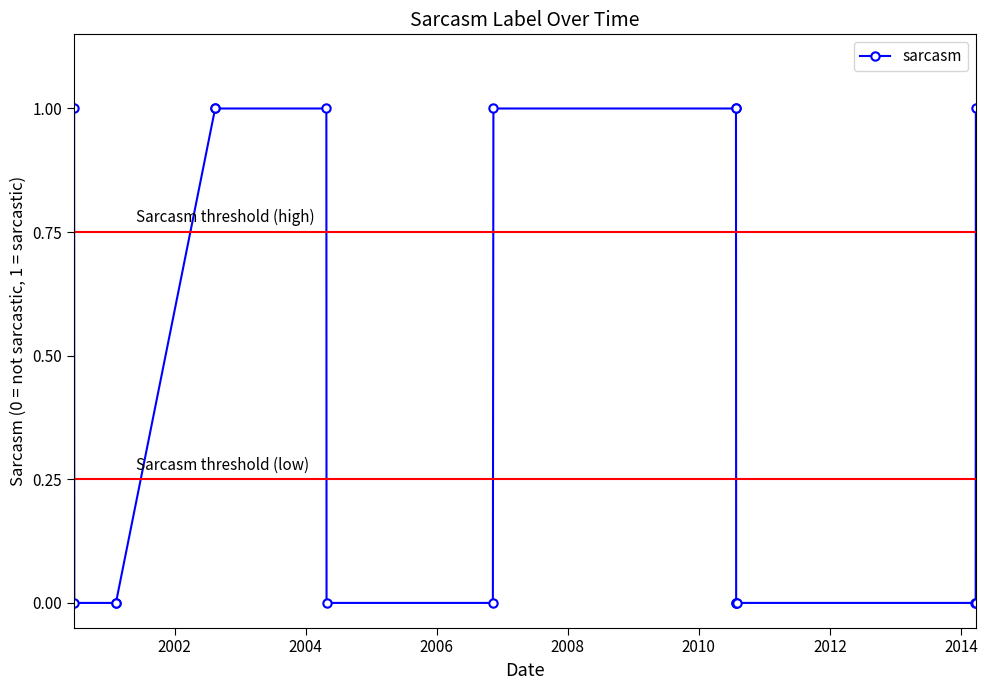

Count the number of data series in this chart.

1